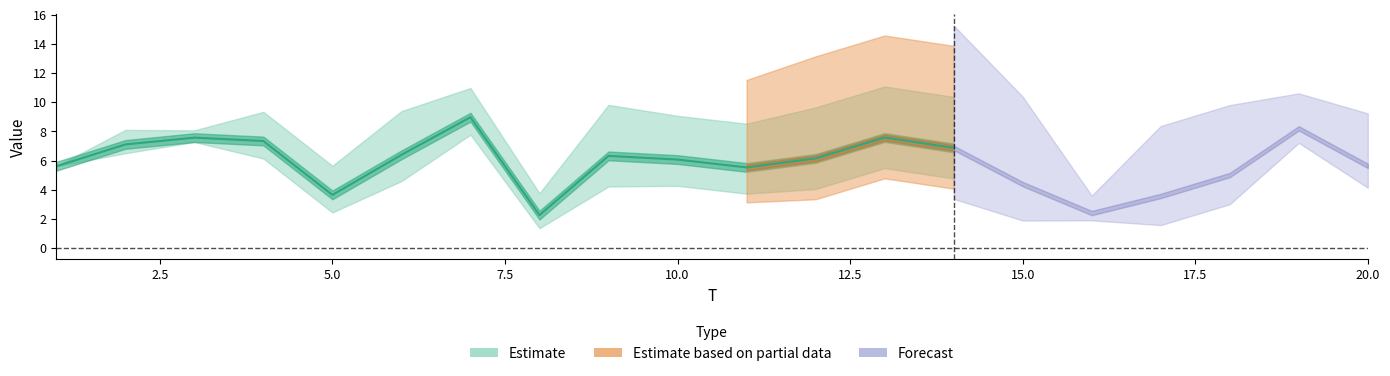

Where does the x1 series first go above 6?

2